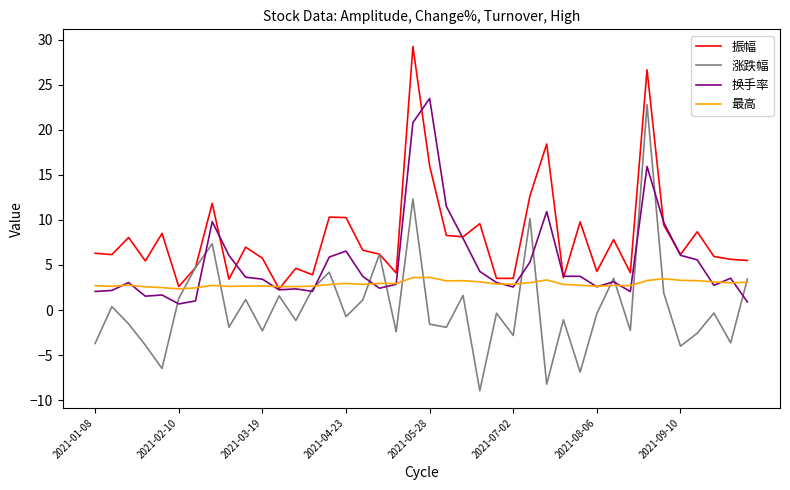

What is the smallest value displayed?

-8.9